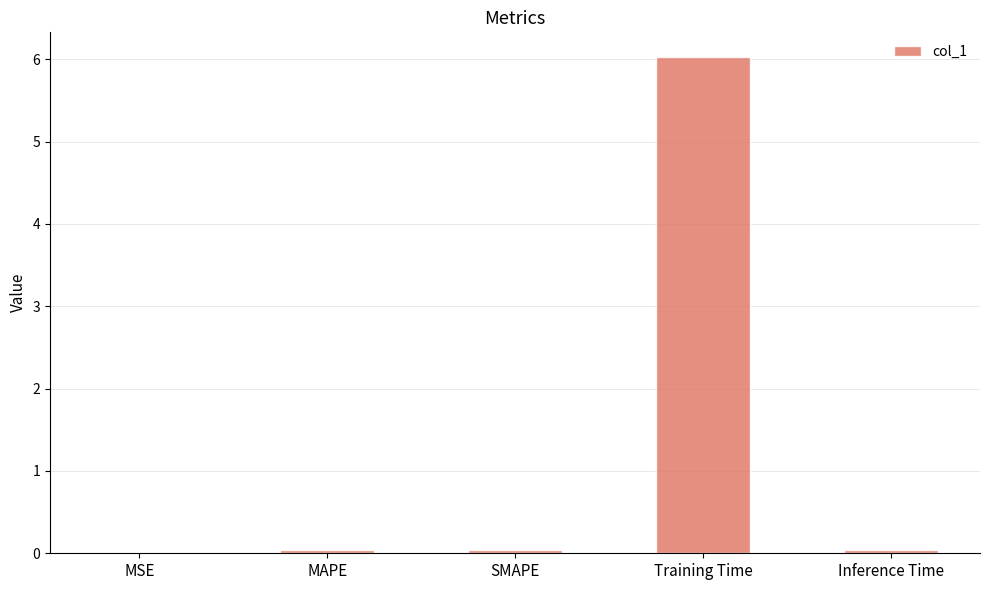

True or false: the data shows 2.3 at Training Time.

False